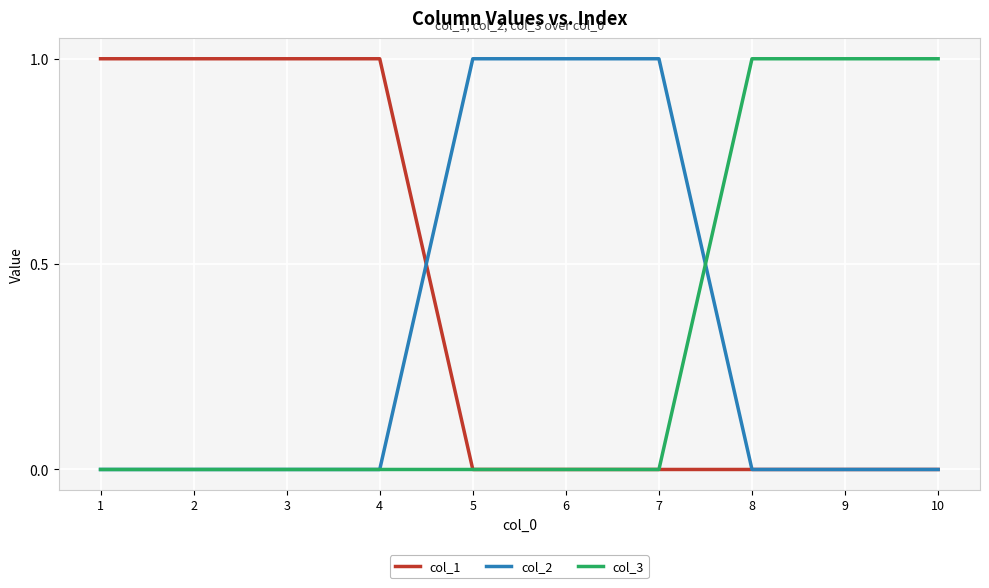

Reading left to right, transcribe all the data shown in this chart.

col_1: 1	1	1	1	0	0	0	0	0	0
col_2: 0	0	0	0	1	1	1	0	0	0
col_3: 0	0	0	0	0	0	0	1	1	1